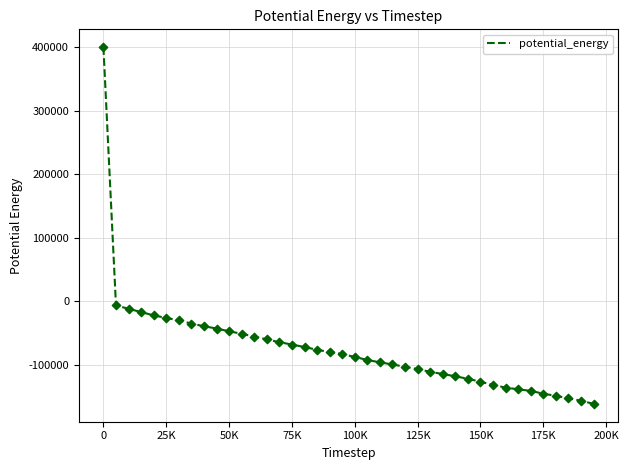

What is the difference between the maximum and minimum values?

561725.2